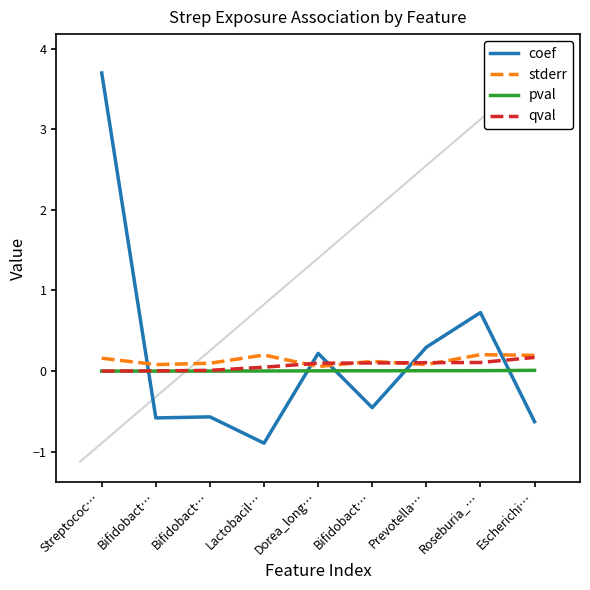

What is the sum of all coef values?

1.8